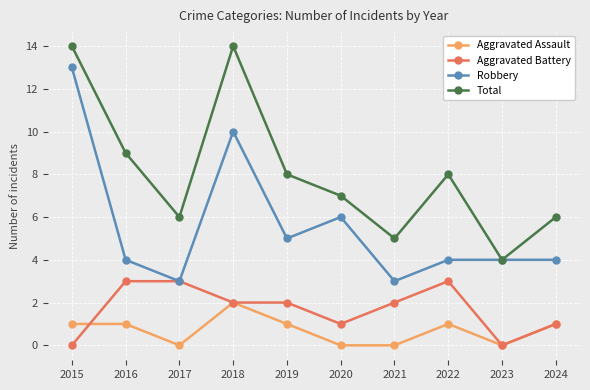

What is the greatest value displayed?

14